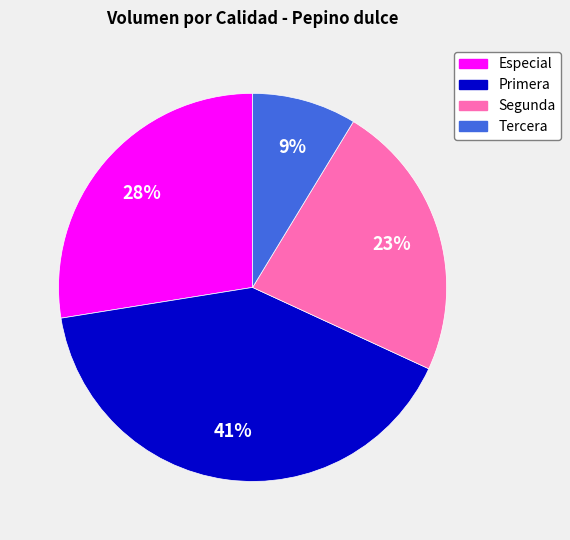

Which slice is the smallest?

Tercera